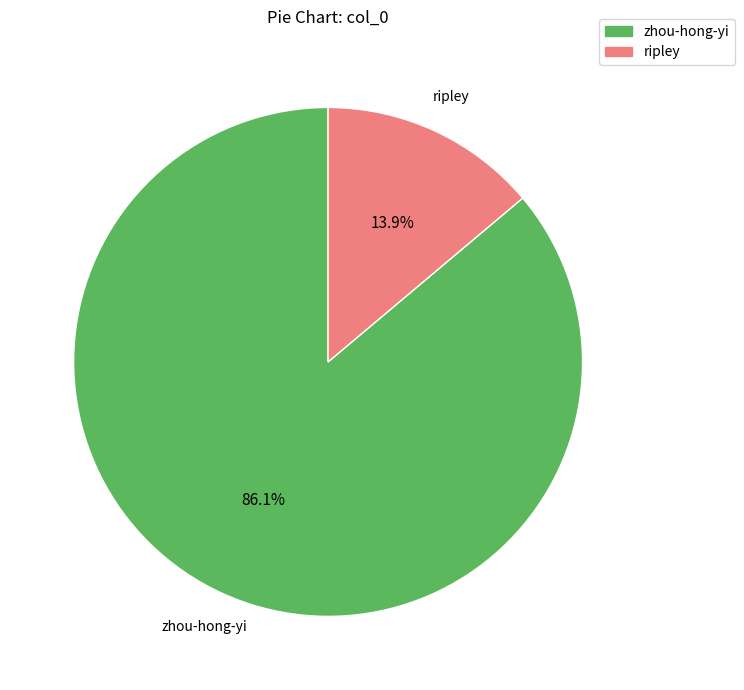

To the nearest percent, what is the difference between the zhou-hong-yi and ripley slice percentages?

72%